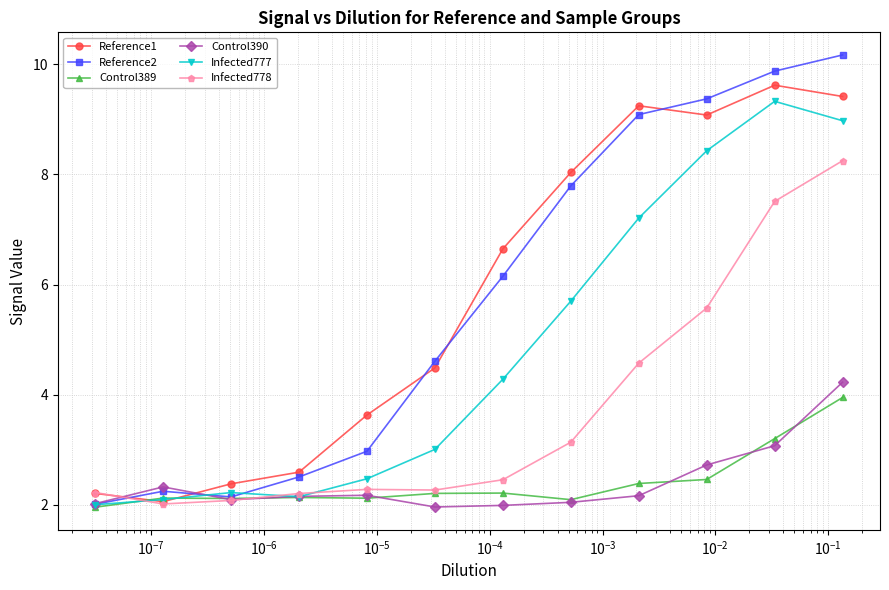

What are all the series names shown in the legend?

Reference1, Reference2, Control389, Control390, Infected777, Infected778